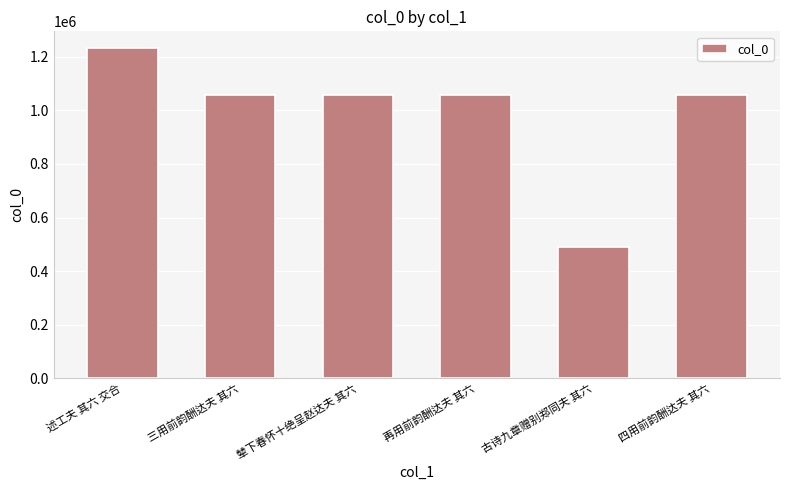

The chart shows a value of 1057682 at 四用前韵酬达夫 其六. True or false?

True